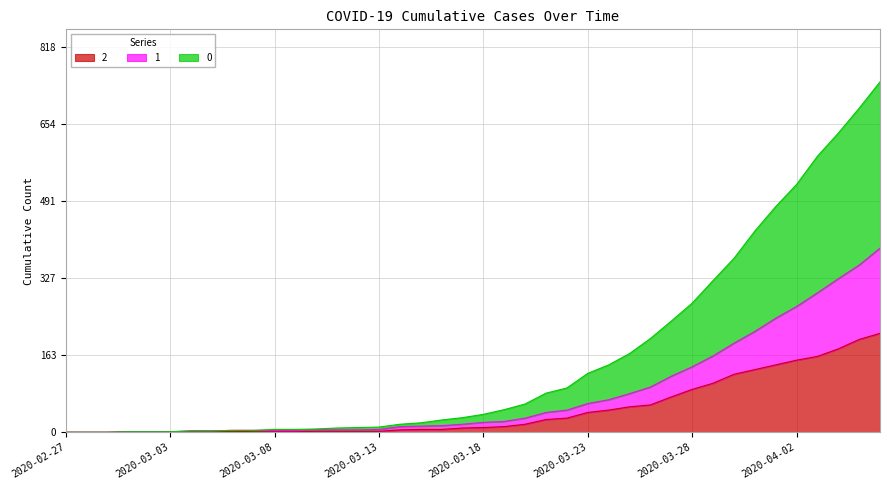

In 2, how many points are higher than both neighbors (excluding endpoints)?

1